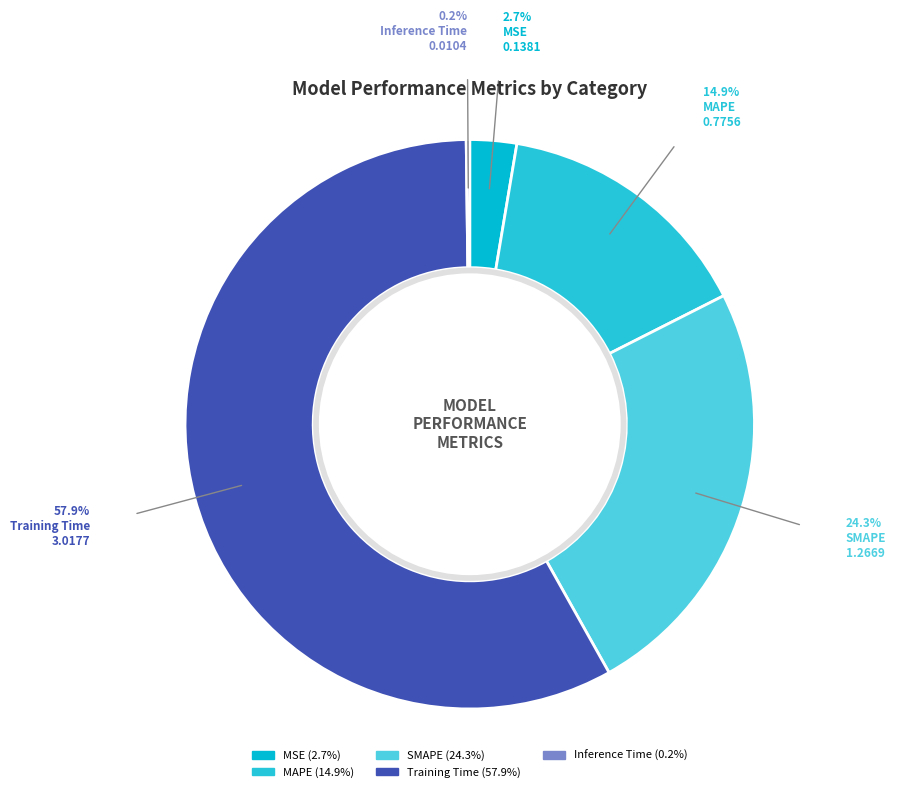

Is there any slice that represents more than half of the pie?

Yes